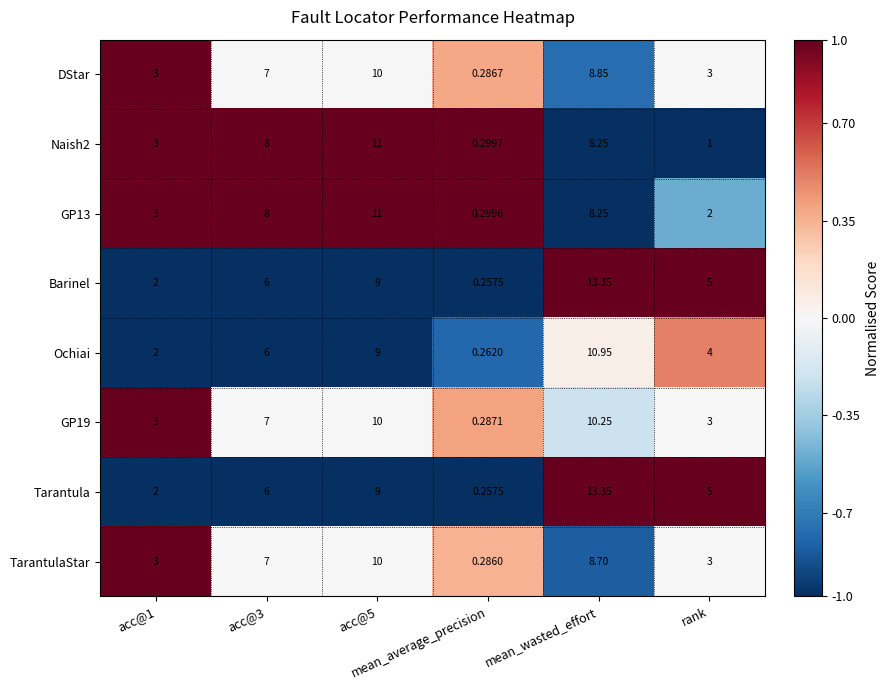

At which category is the sum across all series the highest?

mean_wasted_effort